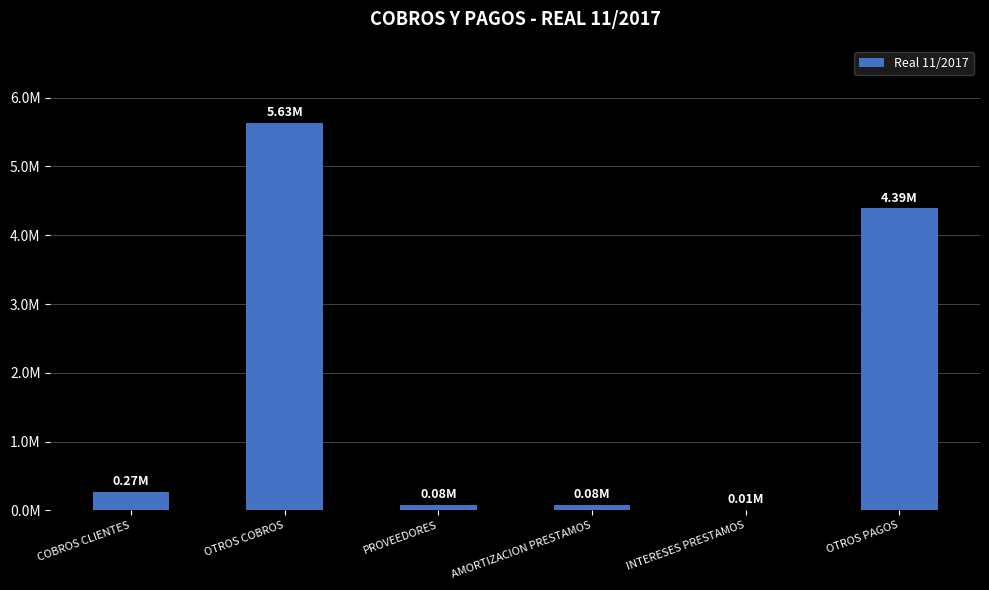

At which category does the chart reach its minimum across all series?

INTERESES PRESTAMOS